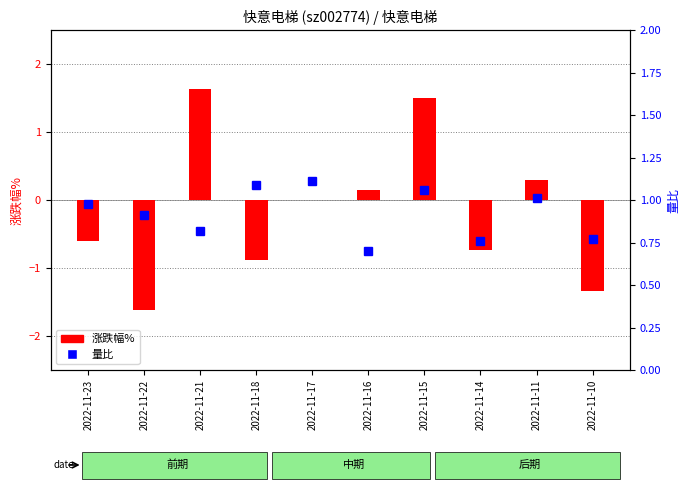

Reading left to right, transcribe all the data shown in this chart.

涨跌幅%: -0.6	-1.6	1.6	-0.9	0.0	0.1	1.5	-0.7	0.3	-1.3
量比: 1.0	0.9	0.8	1.1	1.1	0.7	1.1	0.8	1.0	0.8